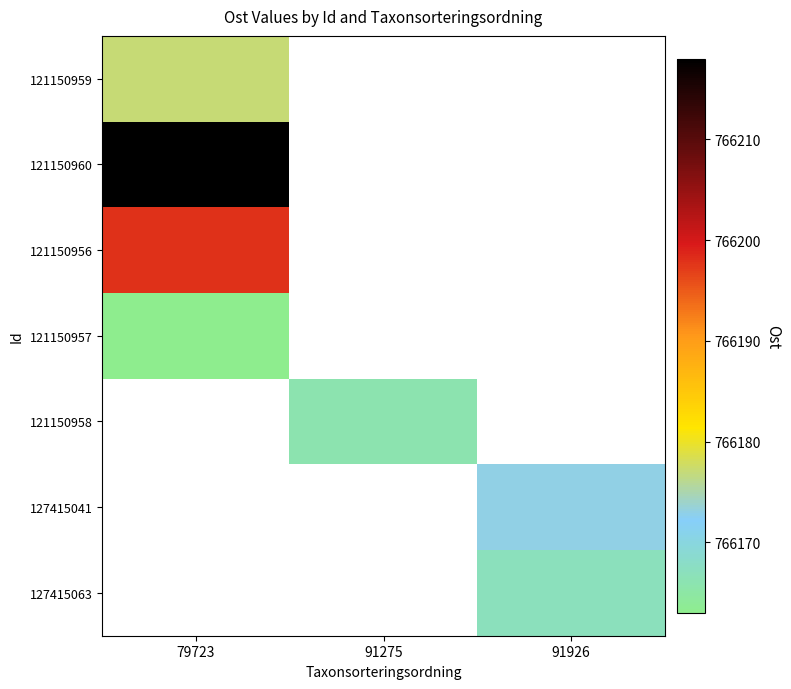

Between 91926 and 91275, which is larger?

91275